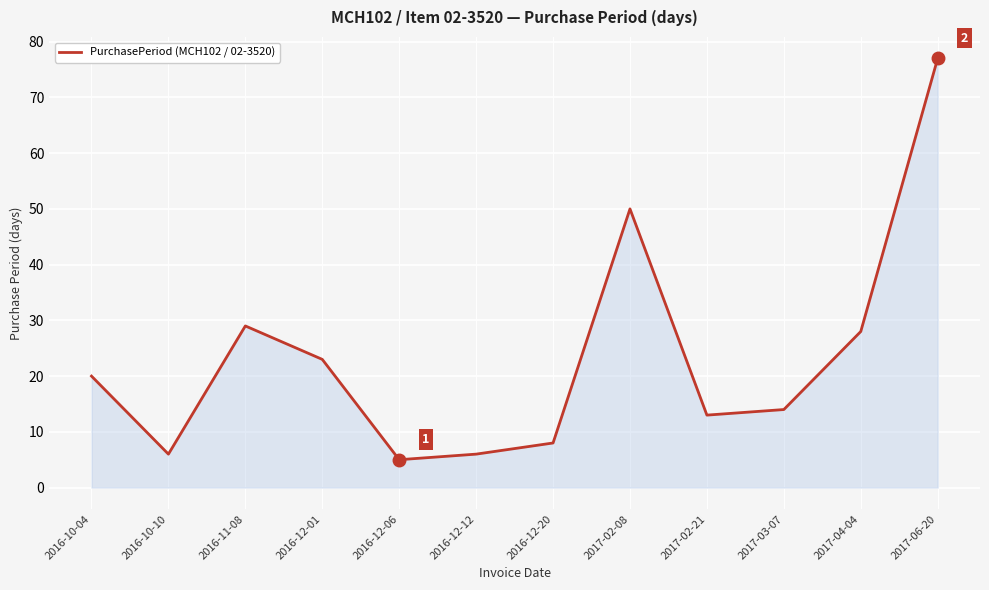

Reading left to right, extract all data points from this chart.

20	6	29	23	5	6	8	50	13	14	28	77